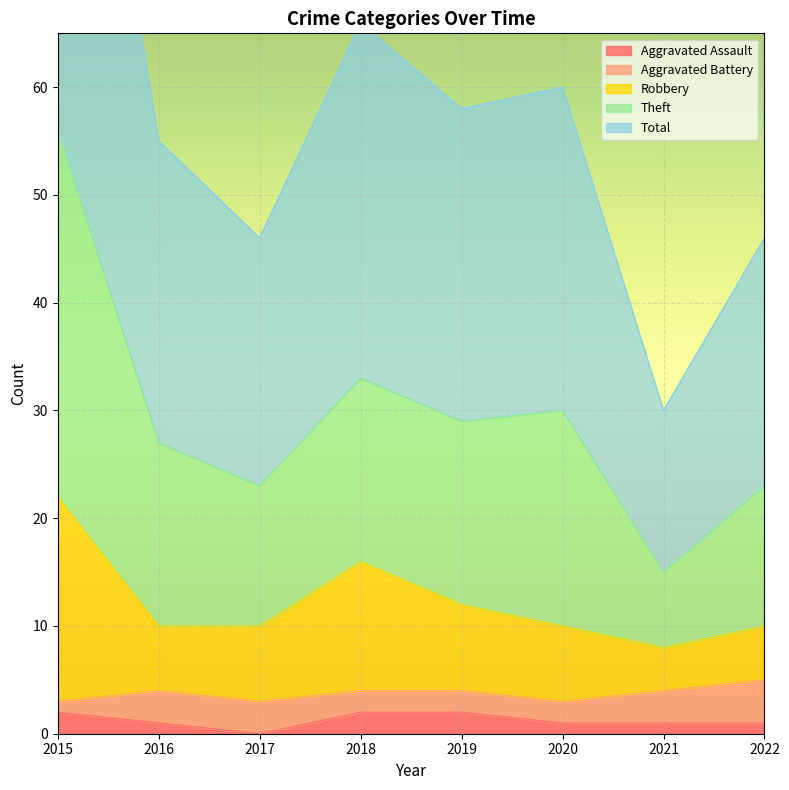

What is the difference between the second highest and minimum values in the Aggravated Assault series?

2